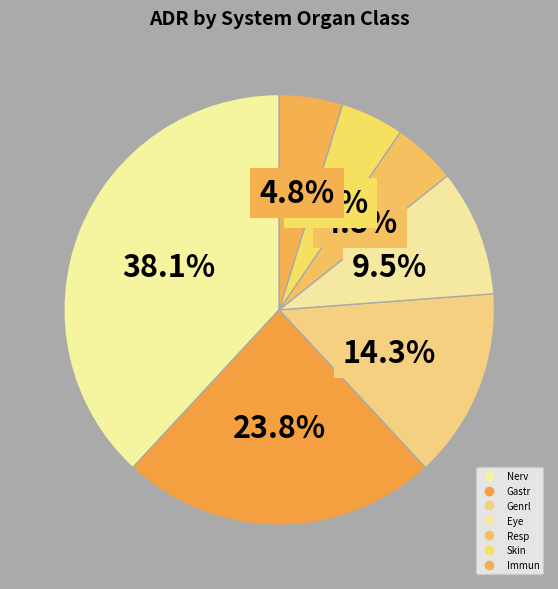

Is there any slice that represents more than half of the pie?

No